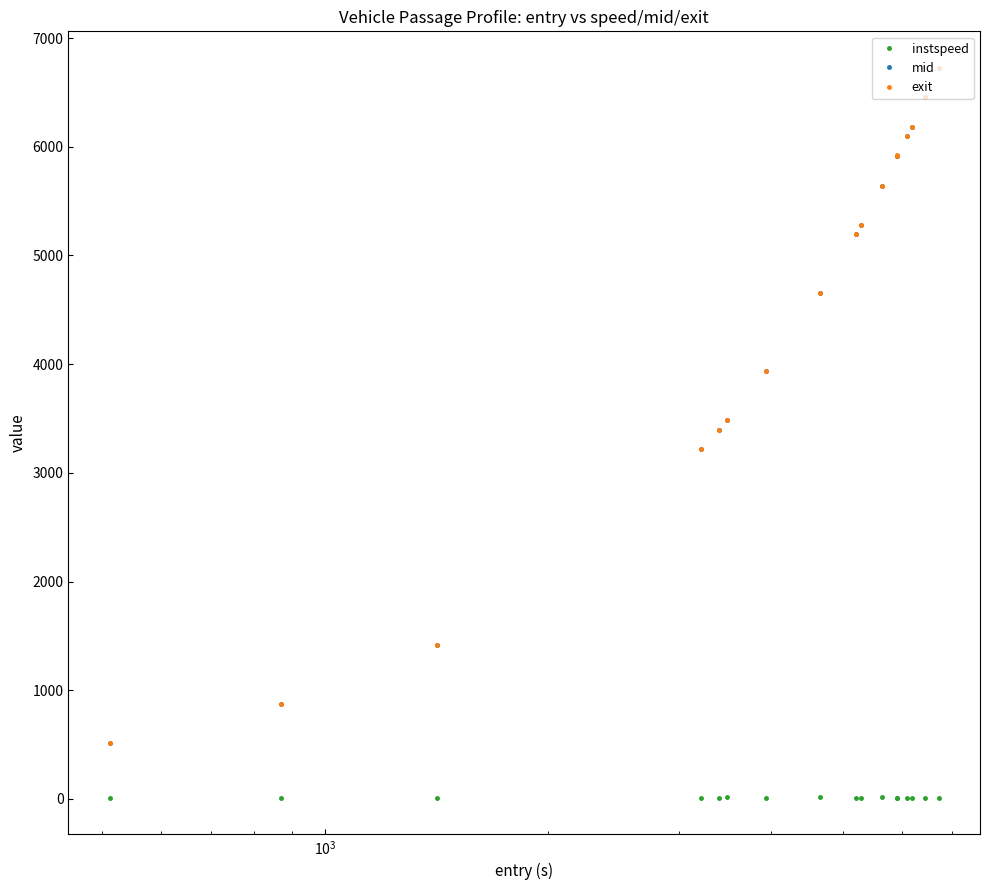

Which series has the largest range (max minus min)?

exit